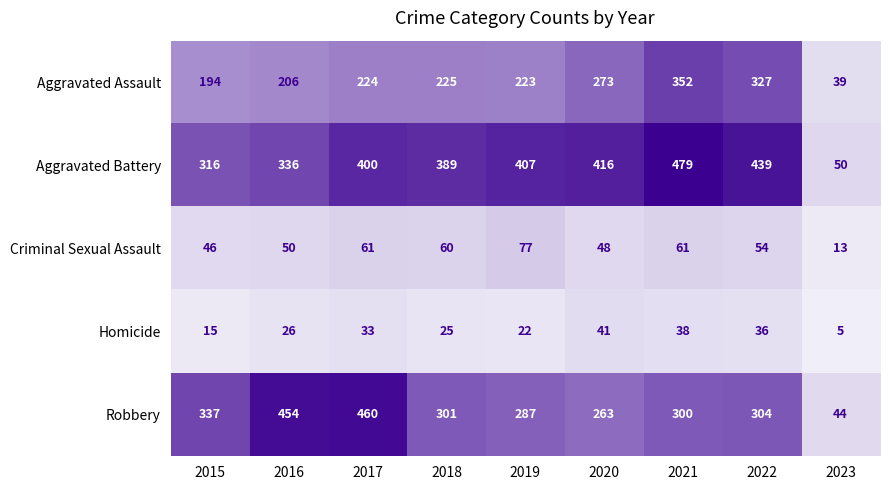

Rank the series at 2015 from lowest to highest value.

Homicide, Criminal Sexual Assault, Aggravated Assault, Aggravated Battery, Robbery